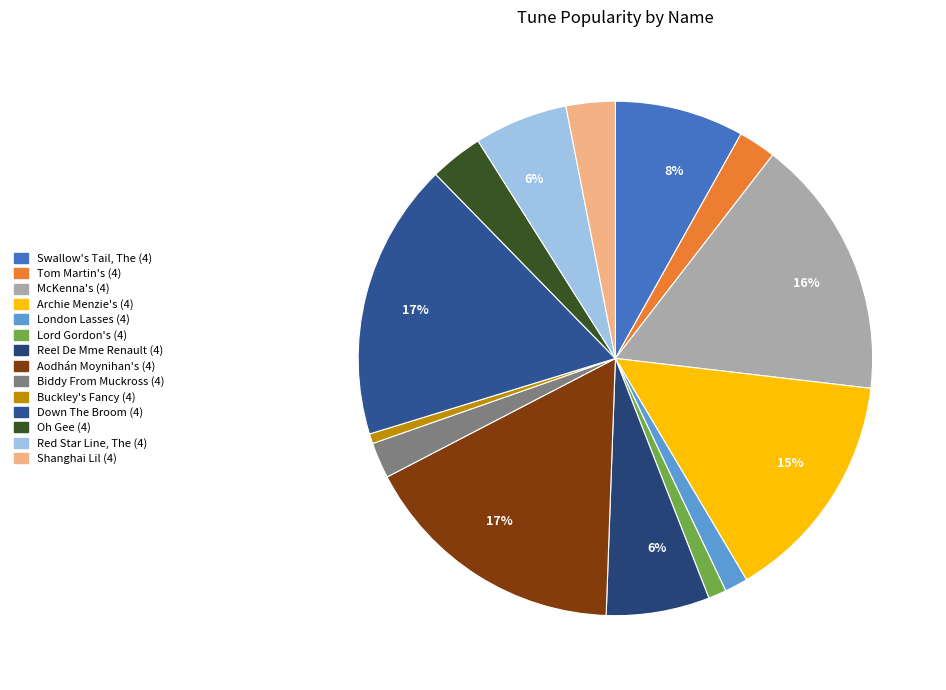

Which has a higher value, Oh Gee (4) or Swallow's Tail, The (4)?

Swallow's Tail, The (4)